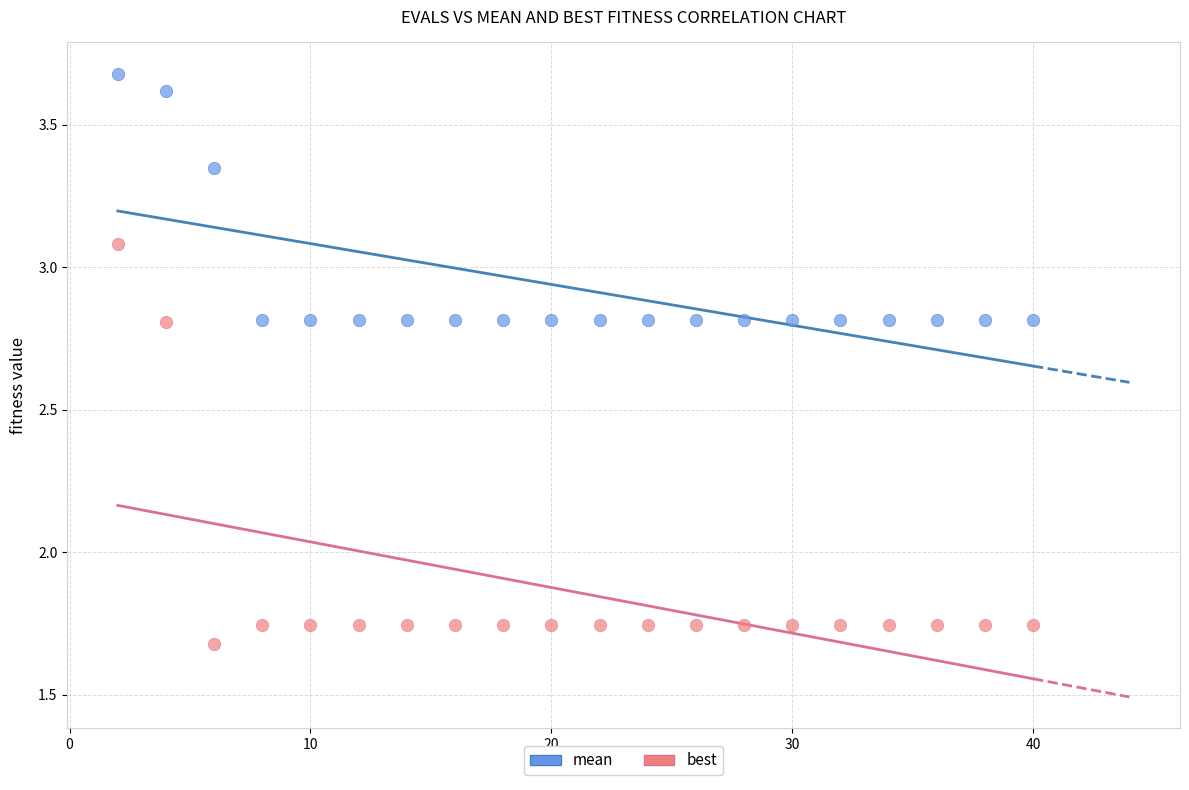

Which series contains the lowest Y value?

best